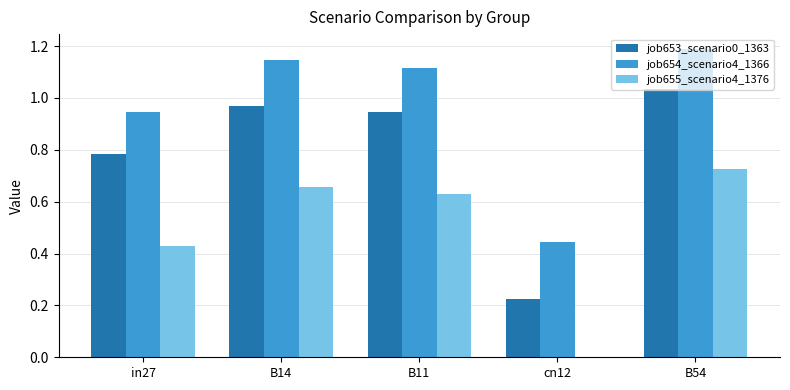

Between cn12 and B54, which series saw the biggest shift?

job653_scenario0_1363